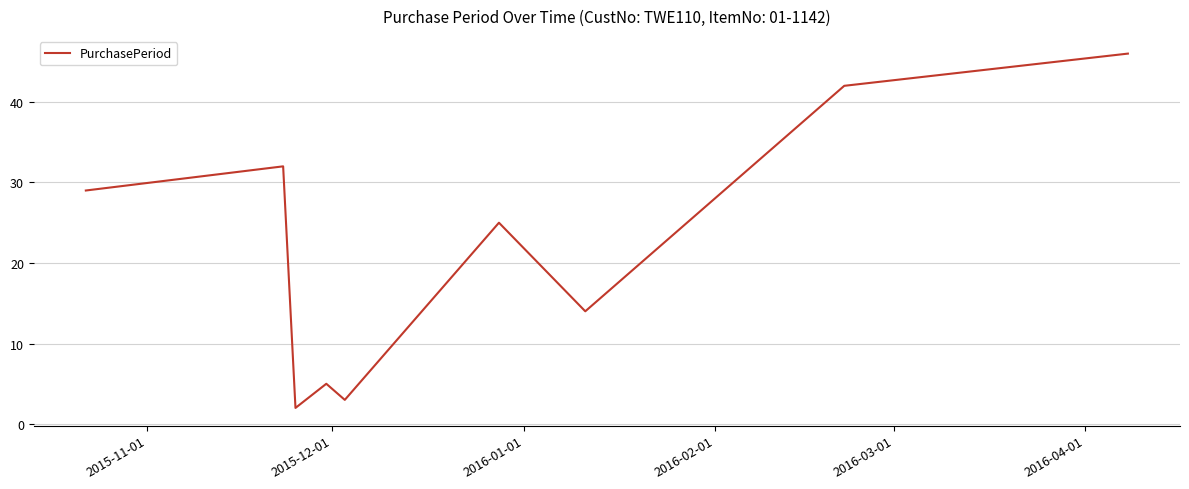

What is the maximum value shown in the chart?

46